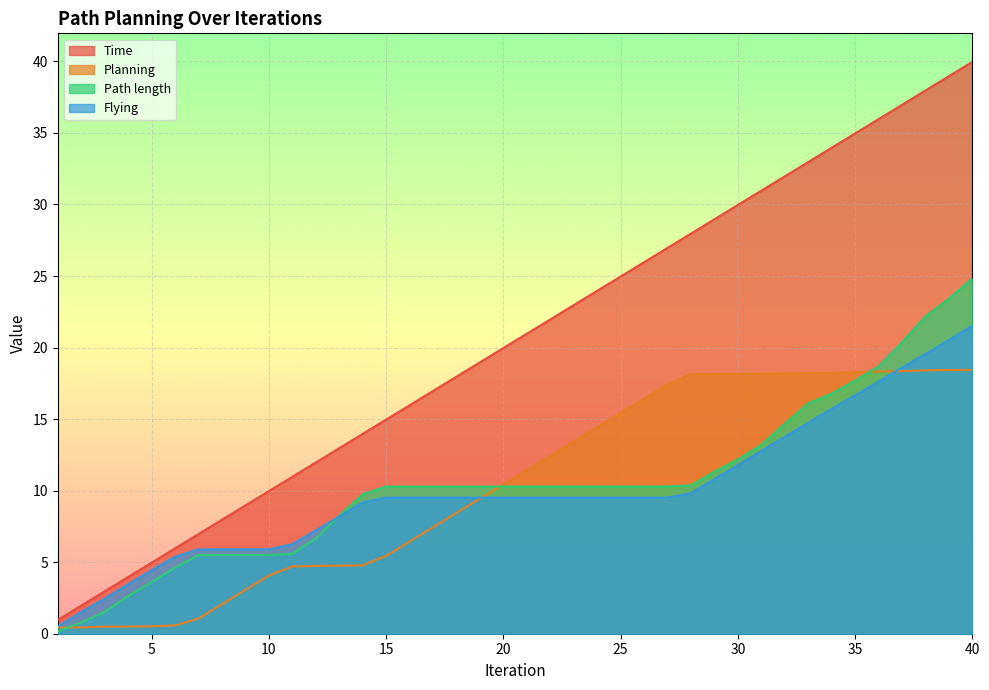

The value of Flying at 6 is 8.8. True or false?

False